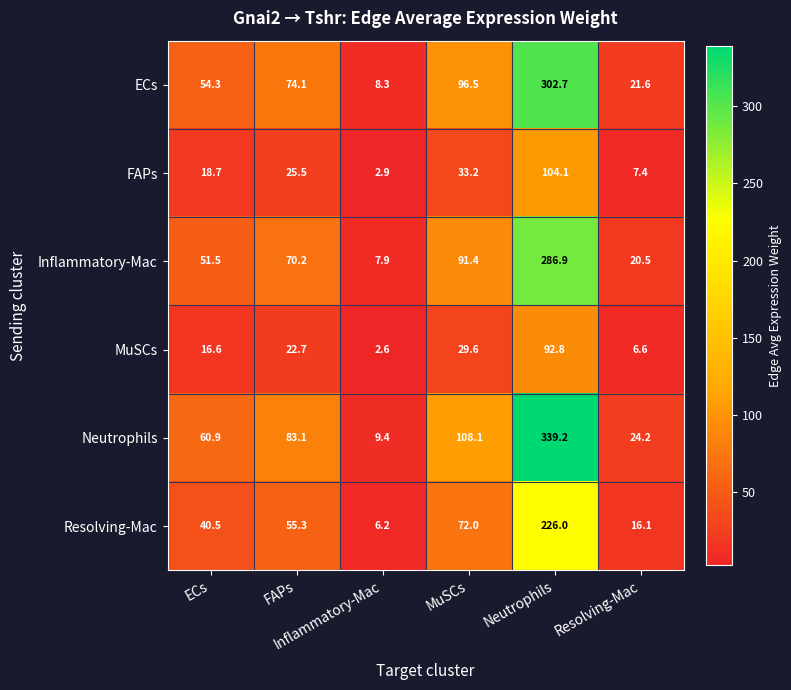

What is the smallest value displayed?

2.6